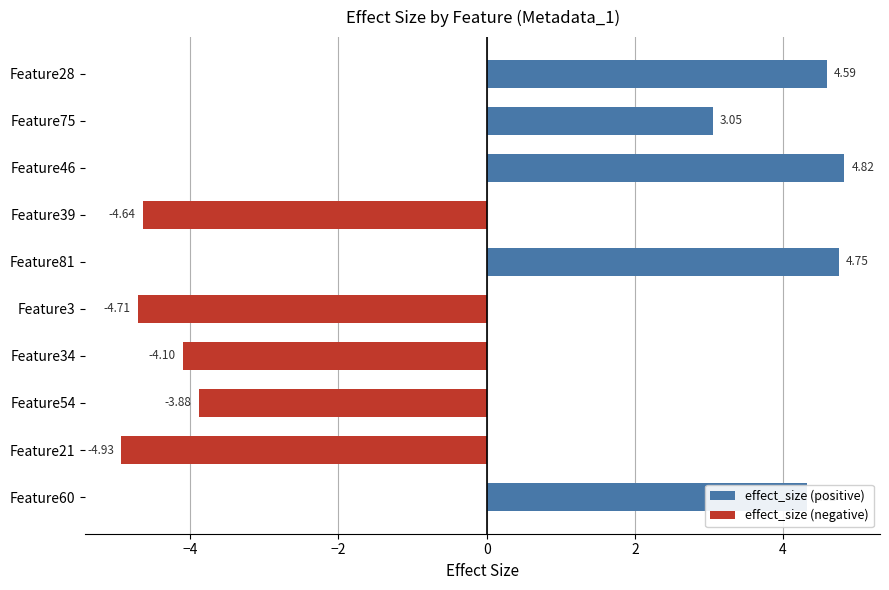

Are the bars horizontal?

Yes